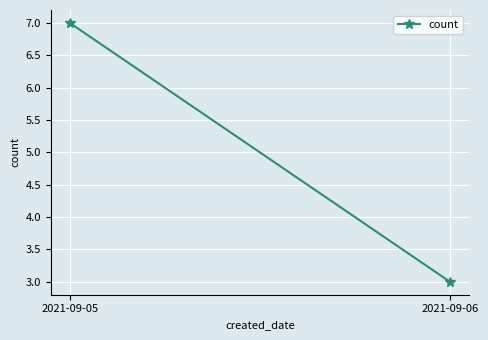

Reading left to right, what are all the values shown in this chart?

2021-09-05=7	2021-09-06=3